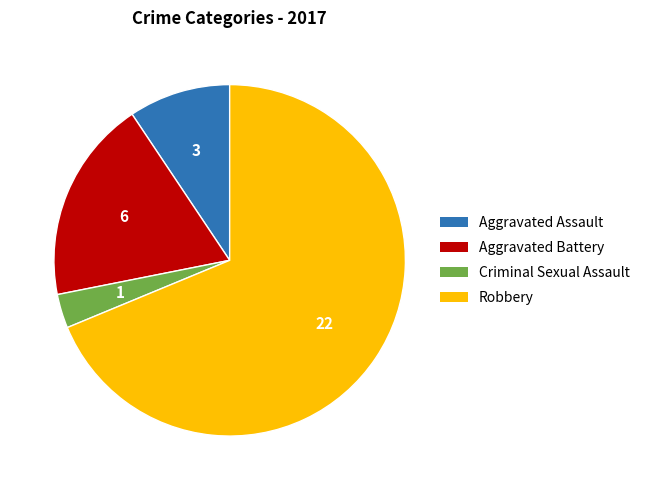

Is it true that Robbery is 69% of the pie?

True